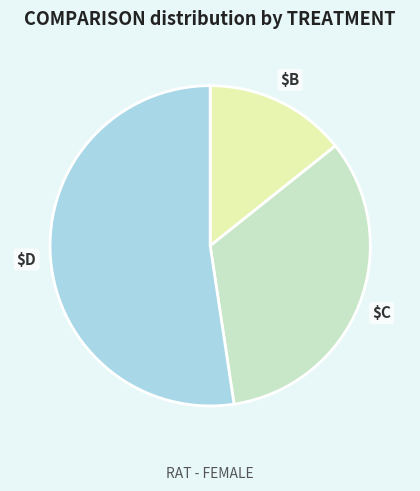

Is there any slice that represents more than half of the pie?

Yes